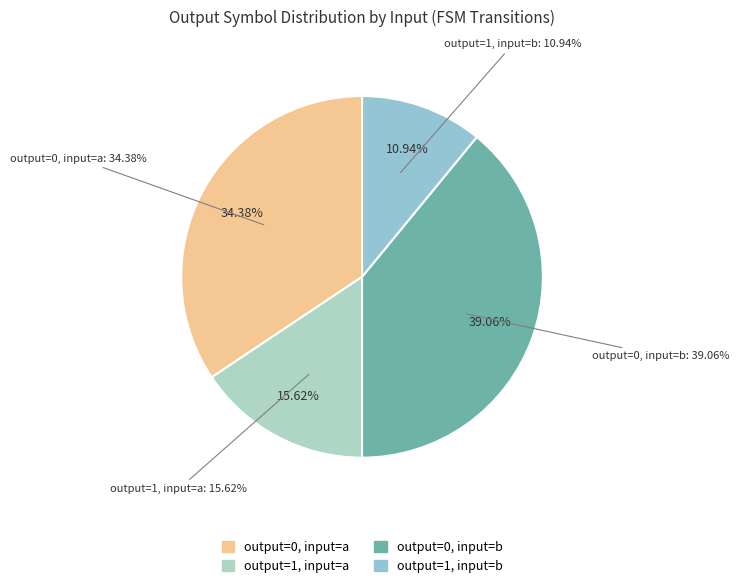

To the nearest percent, what is the average slice percentage?

25%